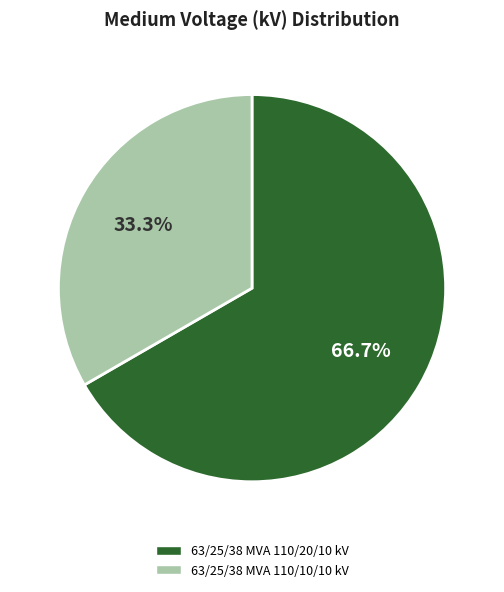

To the nearest percent, what percentage of the pie is 63/25/38 MVA 110/20/10 kV?

67%